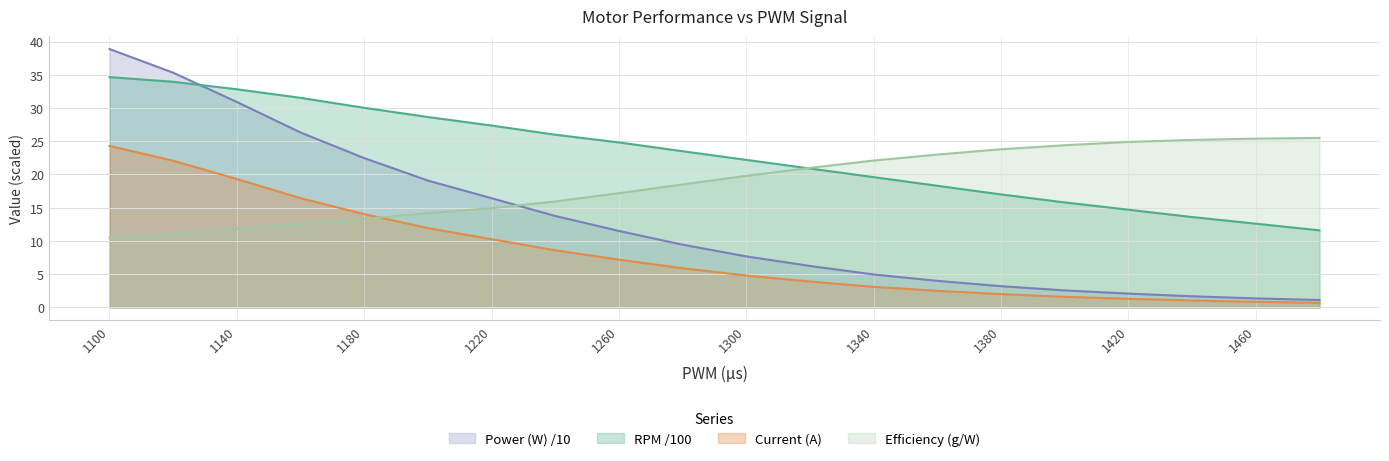

Where is Efficiency (g/W) nearest to the value 17?

1260